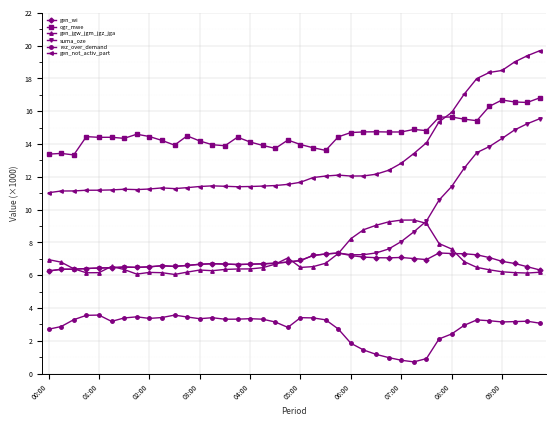

Rank the series by their maximum value, from highest to lowest.

gen_not_activ_part, ogr_mwe, suma_oze, gen_jgw_jgm_jgz_jga, gen_wi, rez_over_demand